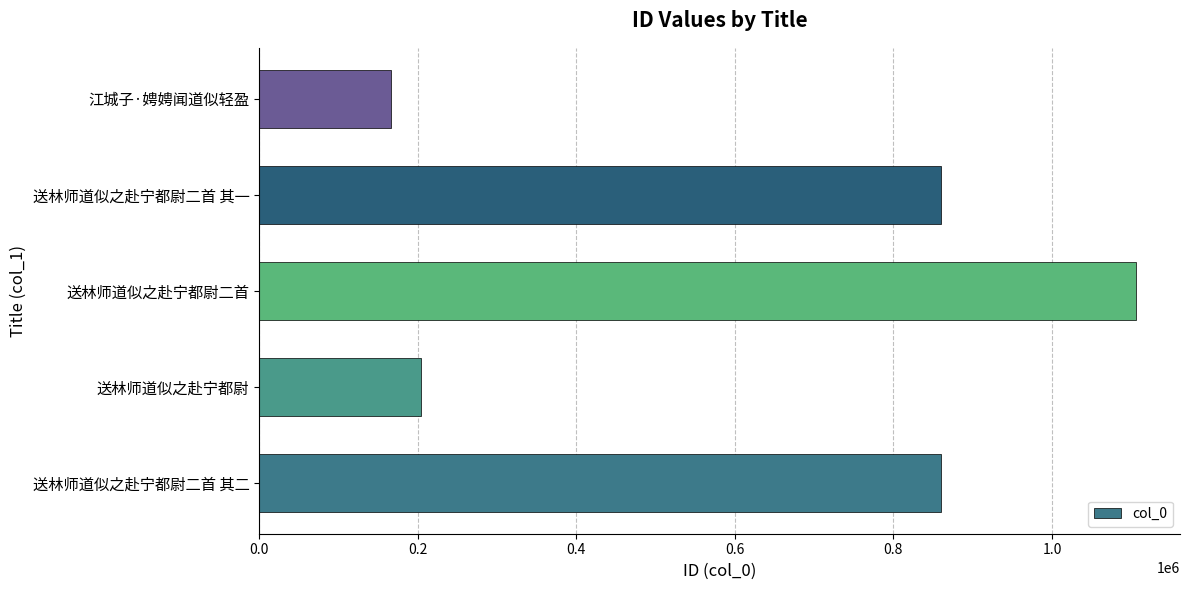

Does the chart contain stacked bars?

No